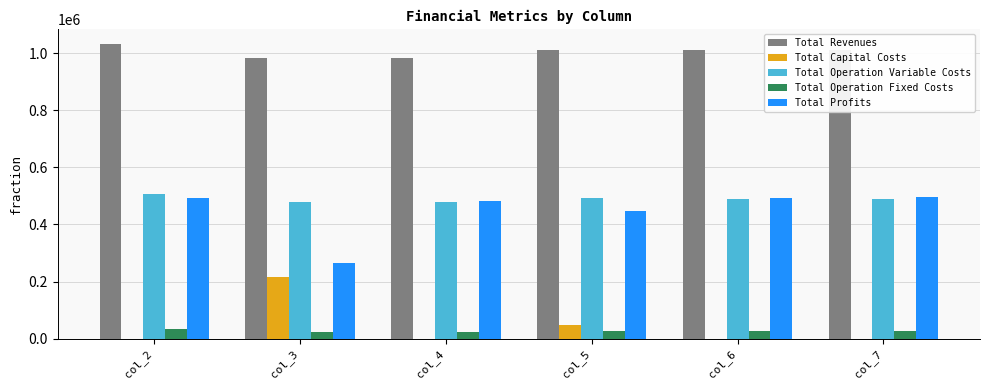

How many groups of bars are there?

6